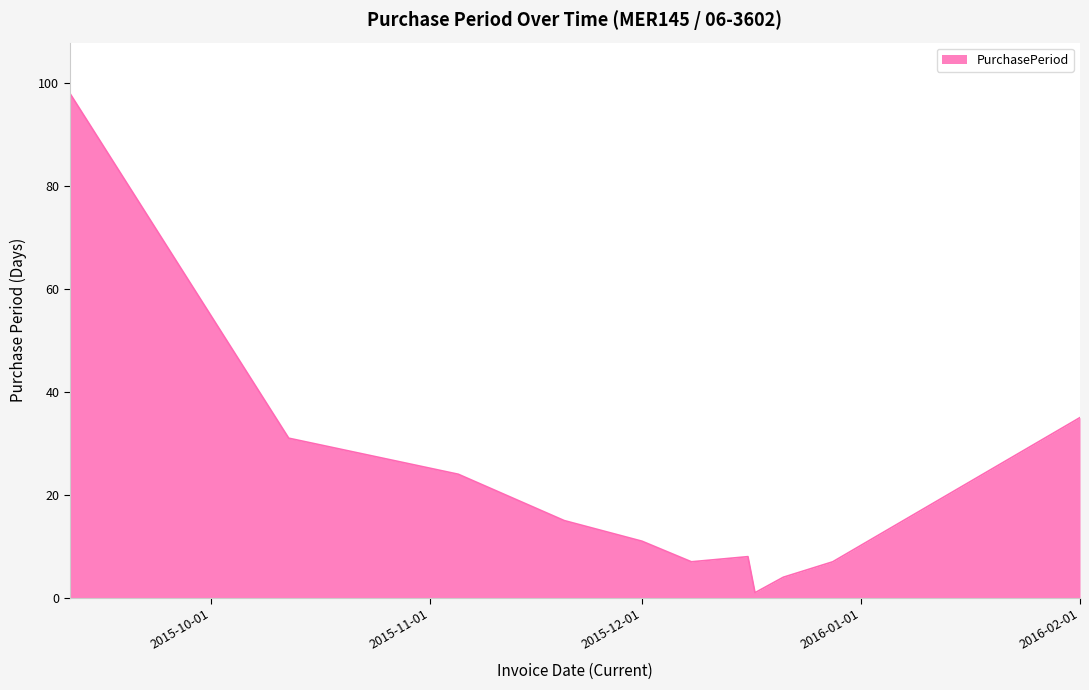

What is the difference between the maximum and minimum values?

97